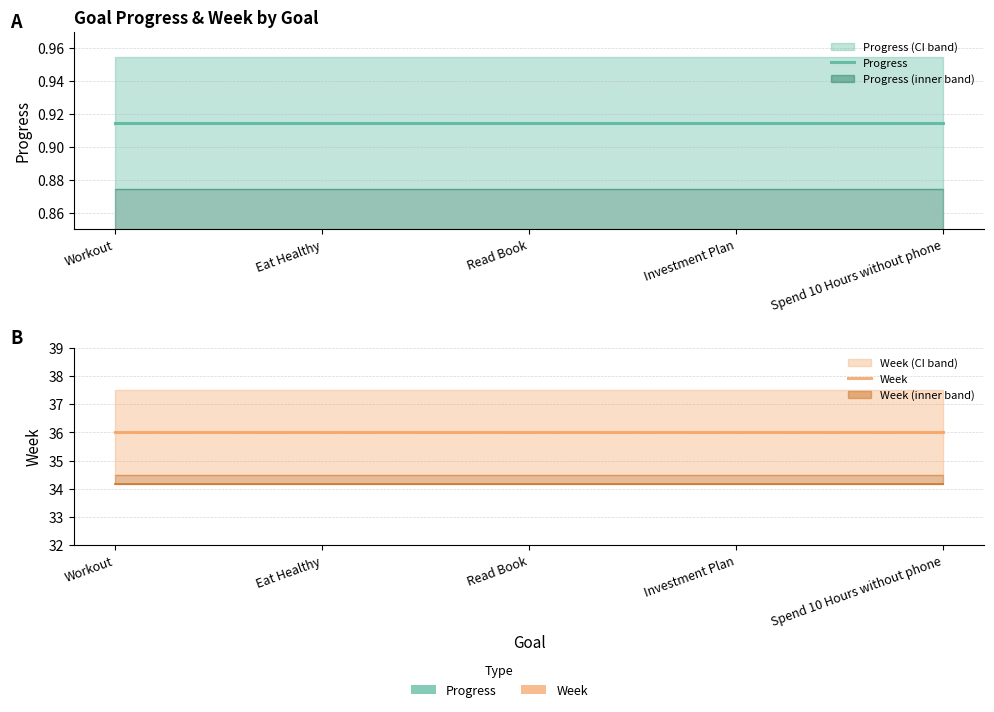

What is the sum of the Progress values at Investment Plan and Read Book?

1.8